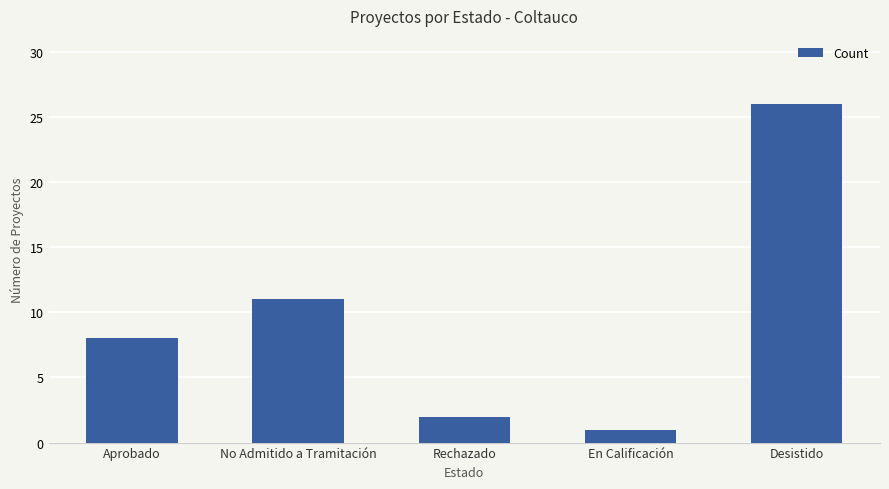

What is the change in value from No Admitido a Tramitación to En Calificación?

-10